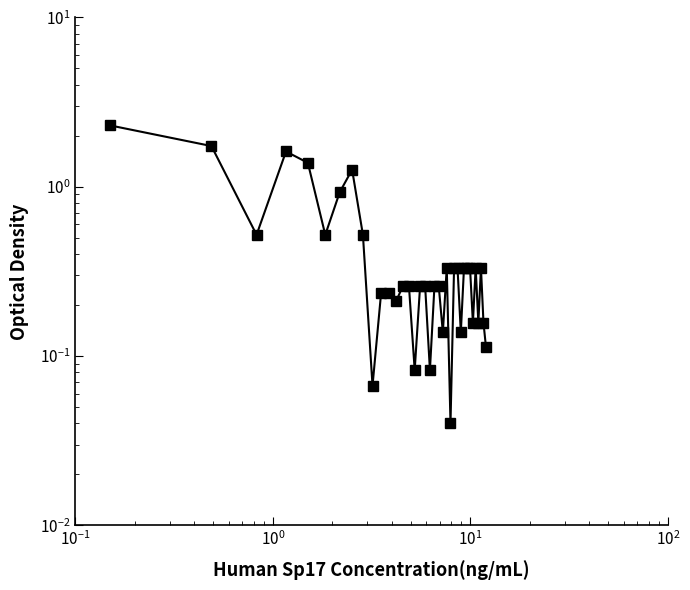

How many points are lower than both their immediate neighbors (excluding endpoints)?

11